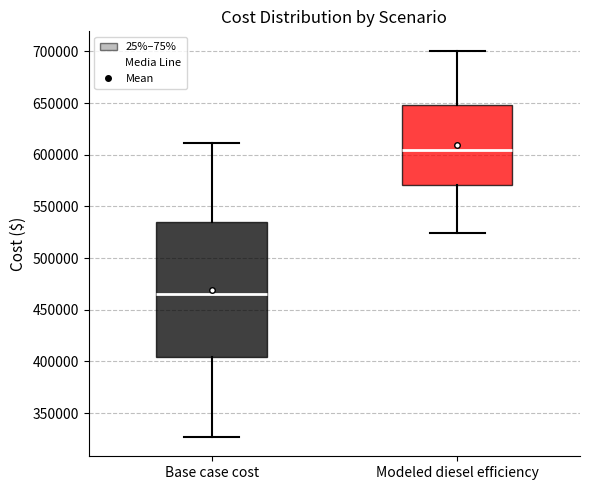

Reading left to right, transcribe this box plot: for each box, give where its median line is, the range the box spans, and where its two whiskers end, as read against the y-axis. The values are not printed on the chart, so give them approximately, as read against the axis.

Base case cost: median 465000, box 405000 to 535000, whiskers 325000 to 610000
Modeled diesel efficiency: median 605000, box 570000 to 650000, whiskers 525000 to 700000